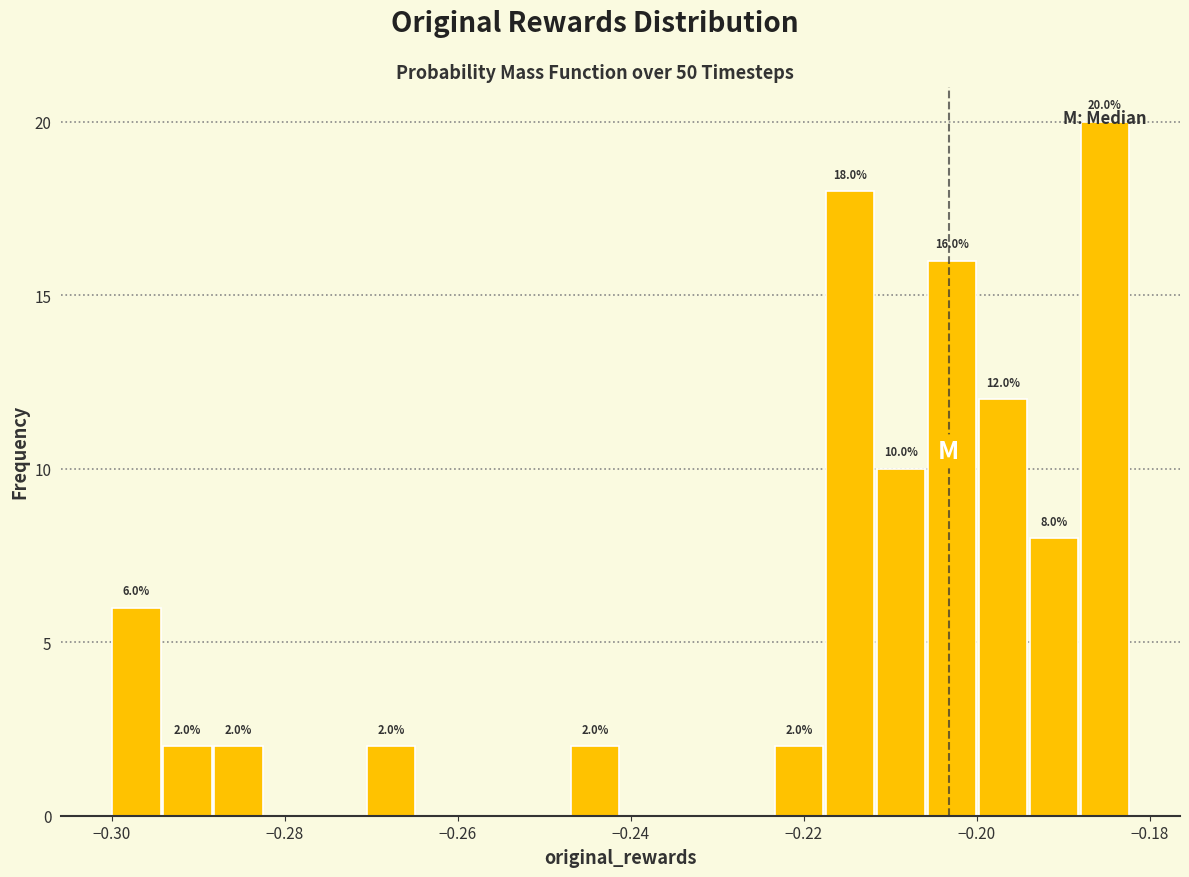

Around what value on the x-axis is the tallest bar? Give the approximate position of its centre, as read against the axis.

-0.186